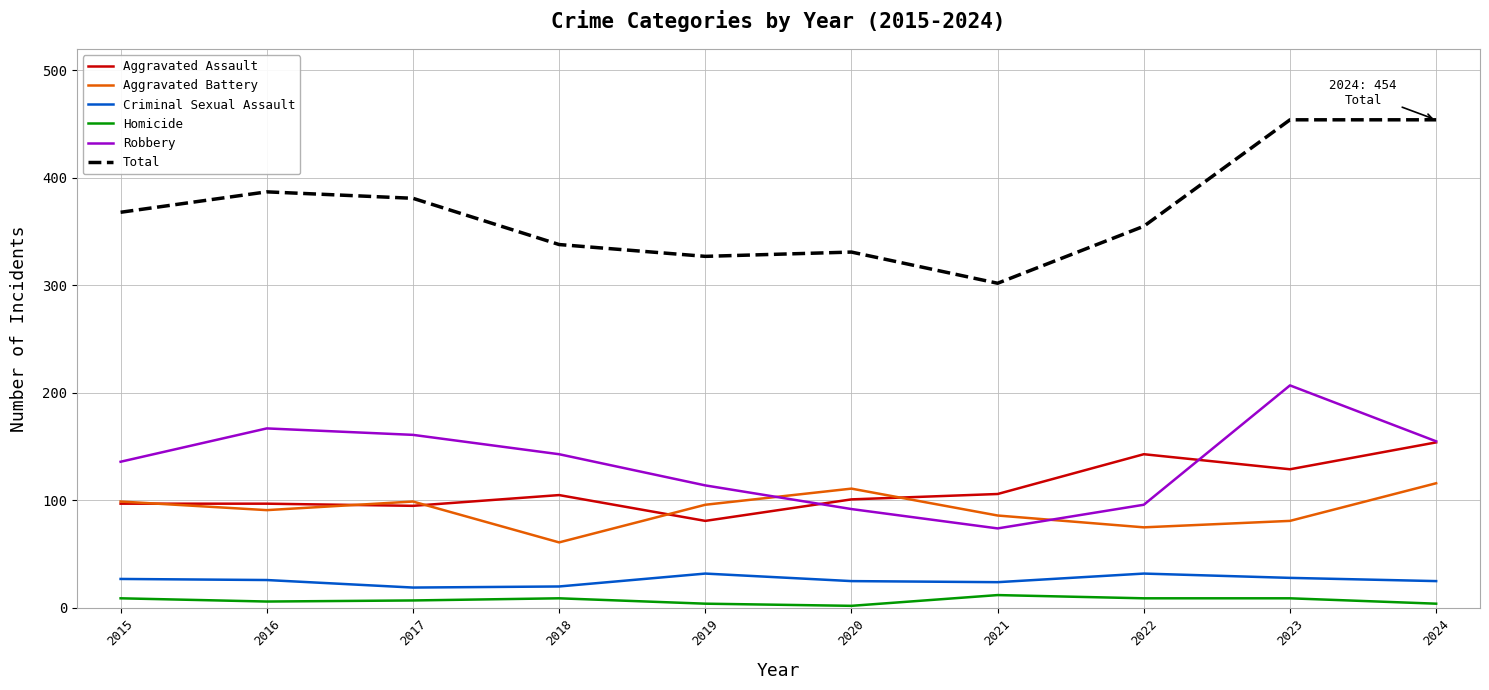

Is this an area chart (filled region under the line)?

No